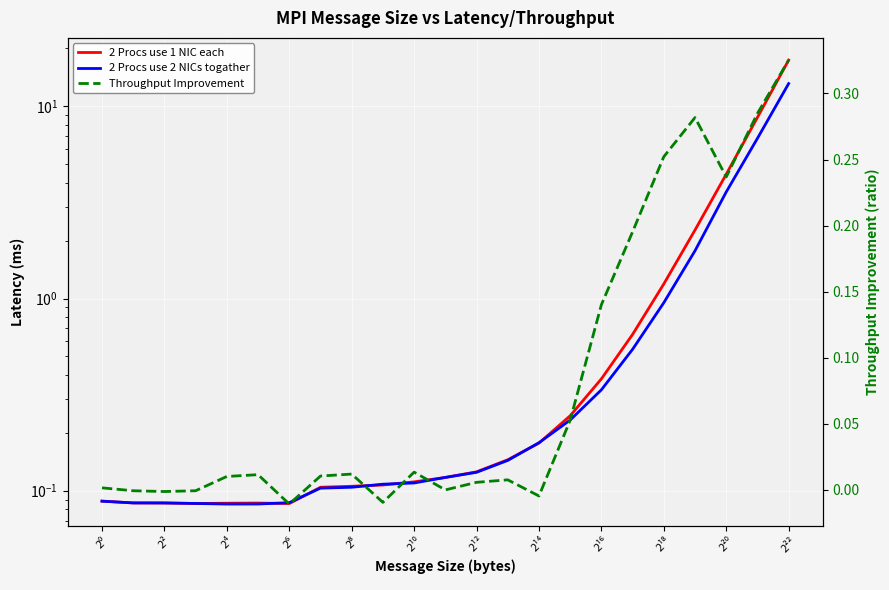

What is the difference between the highest and lowest values at 19?

2.0